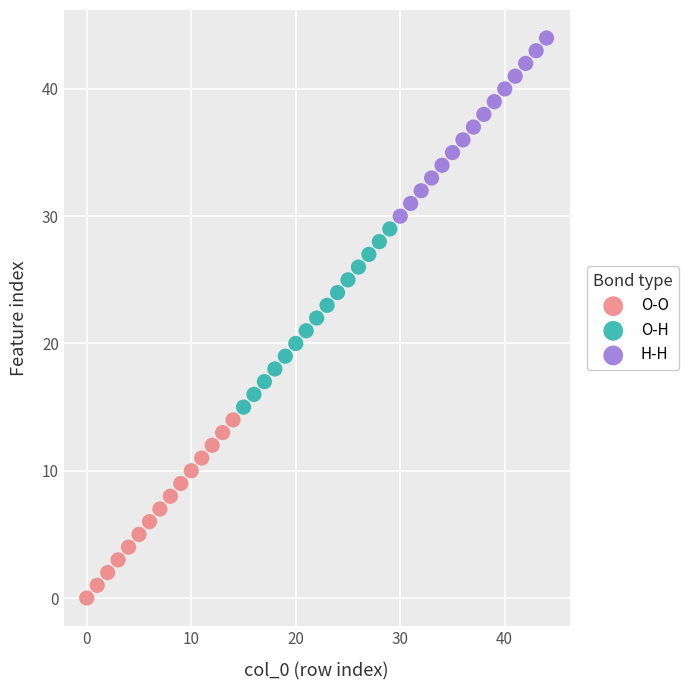

Which series contains the highest Y value?

H-H